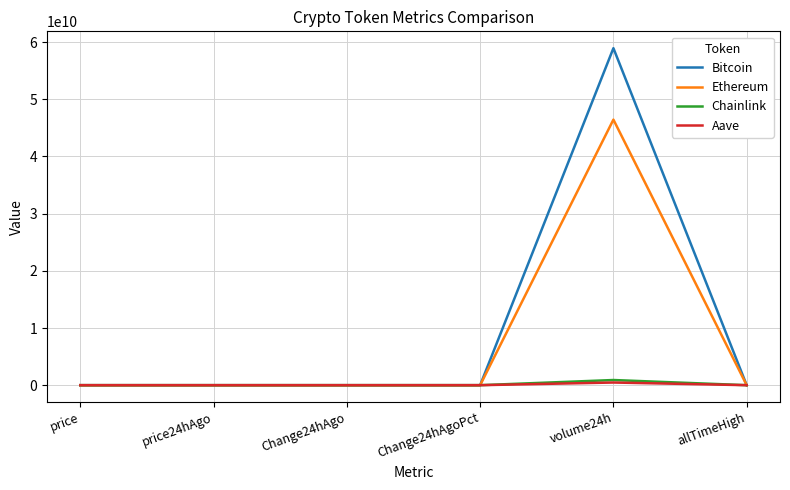

The value of Bitcoin at allTimeHigh is 124128.0. True or false?

True